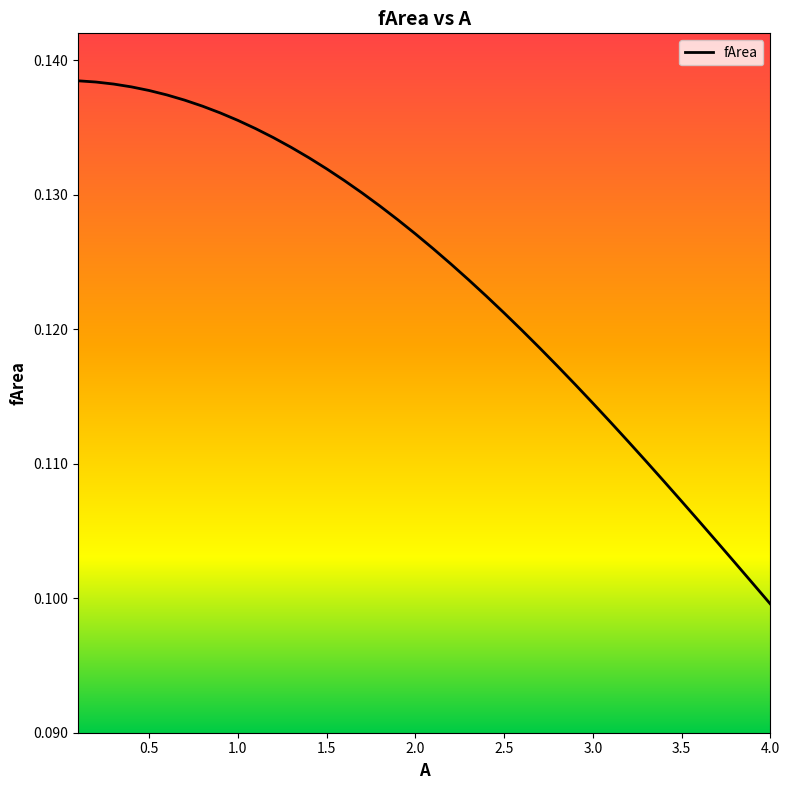

What is the average value?

0.1